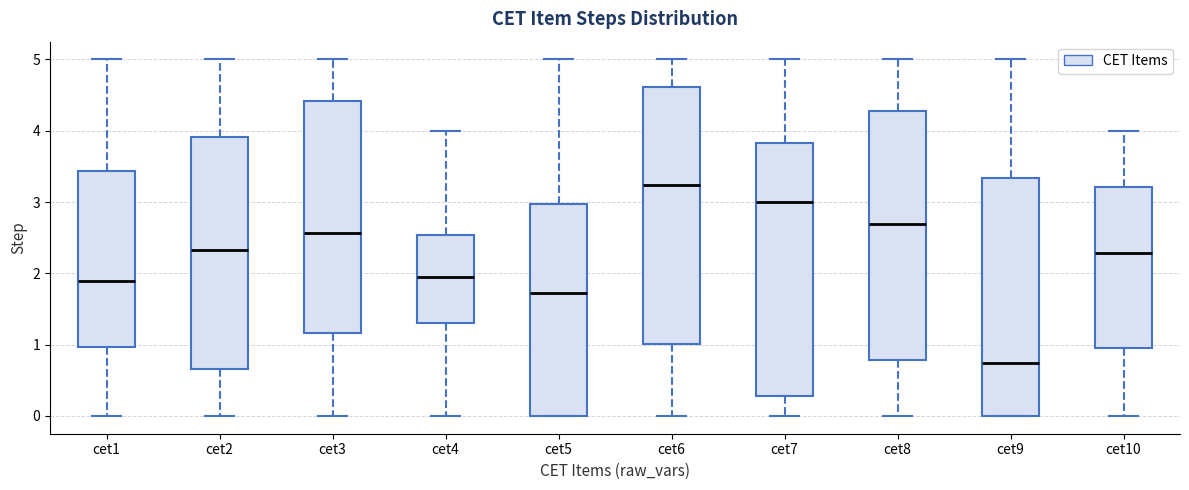

Where is the upper edge of the box for cet5 on the y-axis? The values are not printed on the chart, so give them approximately, as read against the axis.

3.0